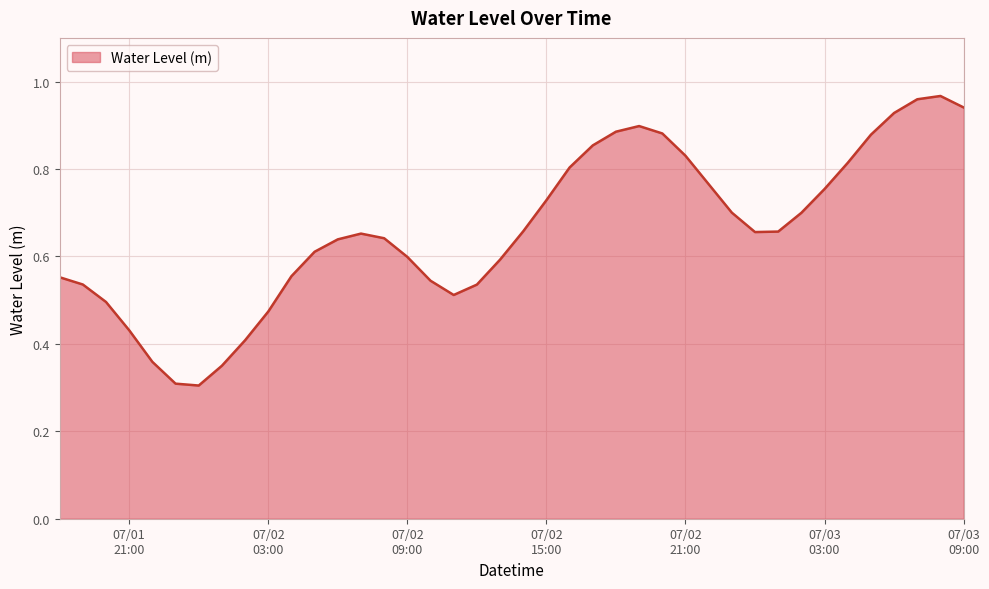

List the labels in order of value, largest first.

2025-07-03 08:00:00, 2025-07-03 07:00:00, 2025-07-03 09:00:00, 2025-07-03 06:00:00, 2025-07-02 19:00:00, 2025-07-02 18:00:00, 2025-07-02 20:00:00, 2025-07-03 05:00:00, 2025-07-02 17:00:00, 2025-07-02 21:00:00, 2025-07-03 04:00:00, 2025-07-02 16:00:00, 2025-07-02 22:00:00, 2025-07-03 03:00:00, 2025-07-02 15:00:00, 2025-07-02 23:00:00, 2025-07-03 02:00:00, 2025-07-02 14:00:00, 2025-07-03 01:00:00, 2025-07-03 00:00:00, 2025-07-02 07:00:00, 2025-07-02 08:00:00, 2025-07-02 06:00:00, 2025-07-02 05:00:00, 2025-07-02 09:00:00, 2025-07-02 13:00:00, 2025-07-02 04:00:00, 2025-07-01 18:00:00, 2025-07-02 10:00:00, 2025-07-01 19:00:00, 2025-07-02 12:00:00, 2025-07-02 11:00:00, 2025-07-01 20:00:00, 2025-07-02 03:00:00, 2025-07-01 21:00:00, 2025-07-02 02:00:00, 2025-07-01 22:00:00, 2025-07-02 01:00:00, 2025-07-01 23:00:00, 2025-07-02 00:00:00